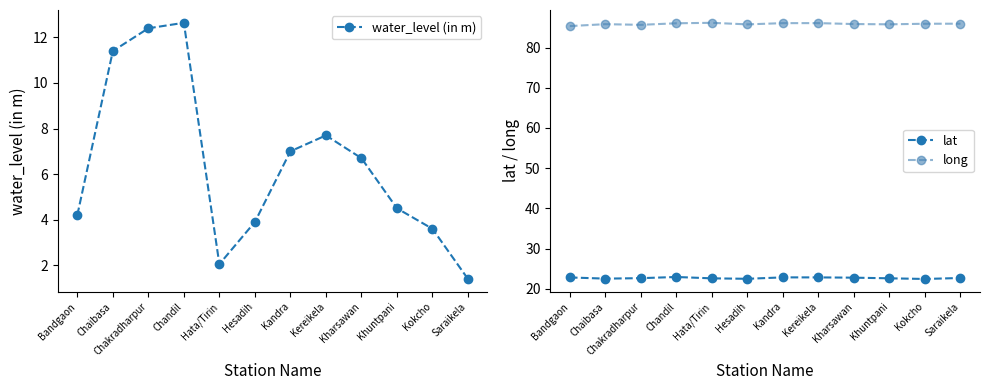

Which series has the largest total across all categories?

long